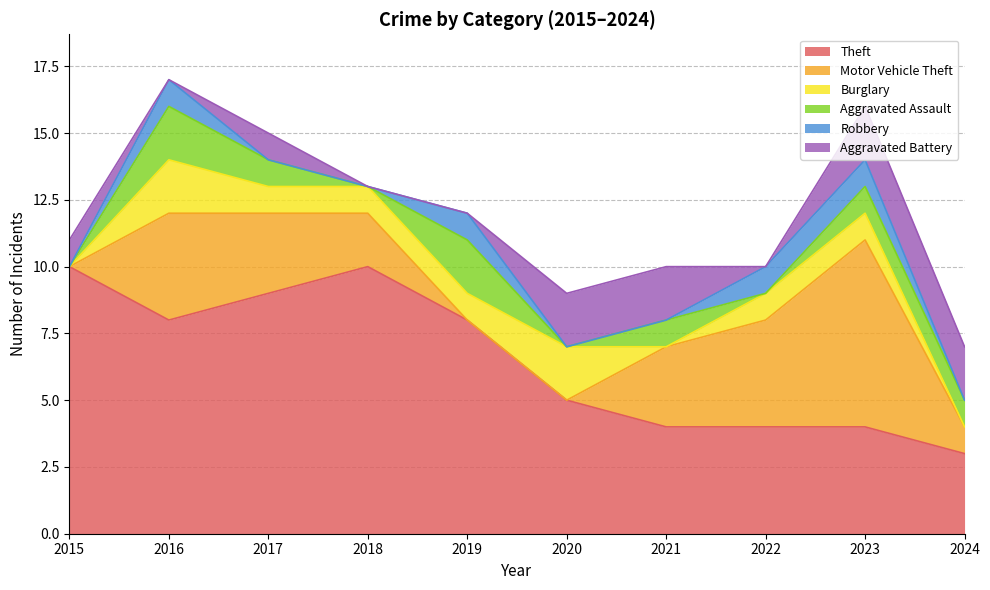

True or false: Aggravated Assault and Theft cross at least once.

False